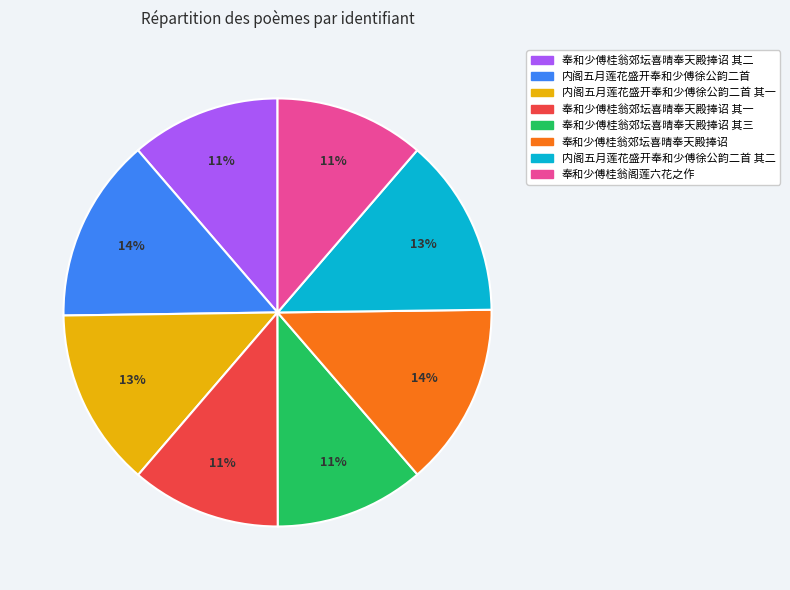

Is there any slice that represents more than half of the pie?

No